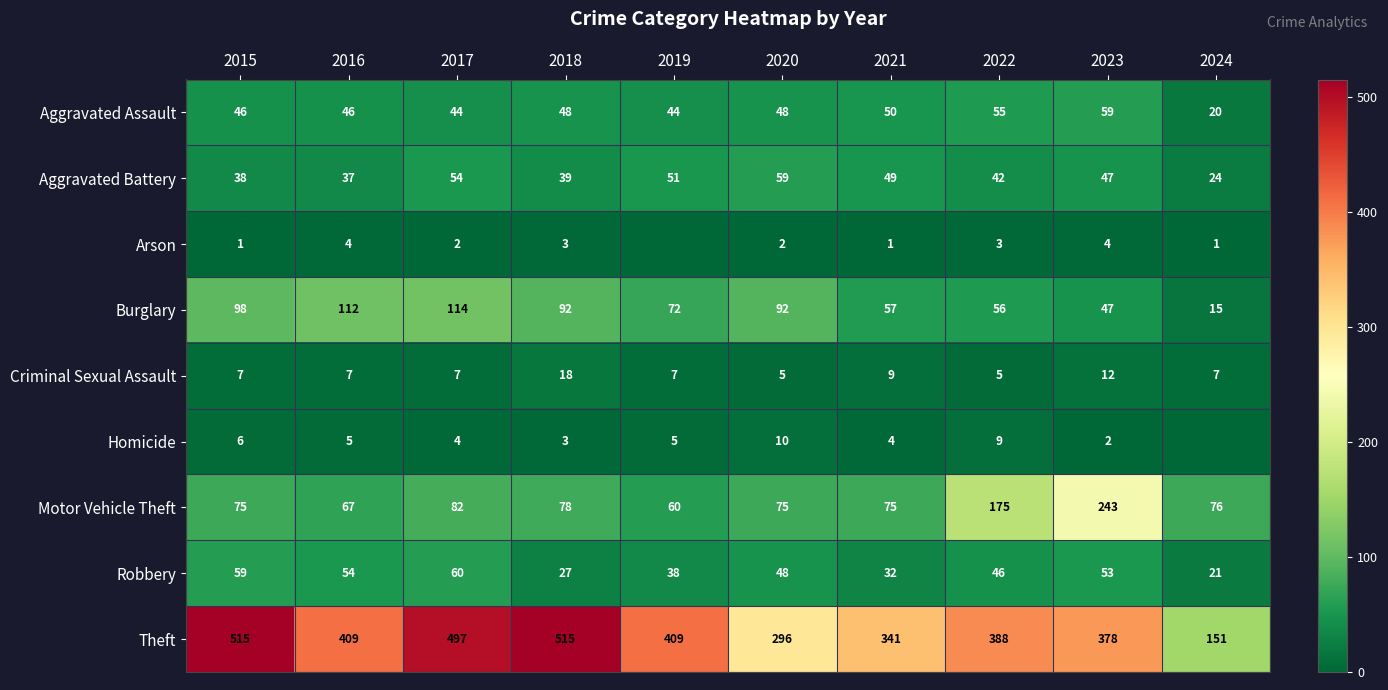

At which label is Burglary closest to 64?

2021